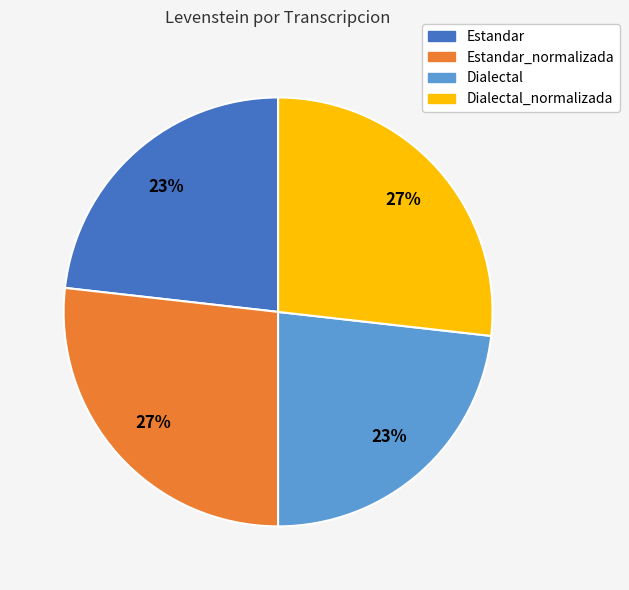

How many slices are in this pie chart?

4